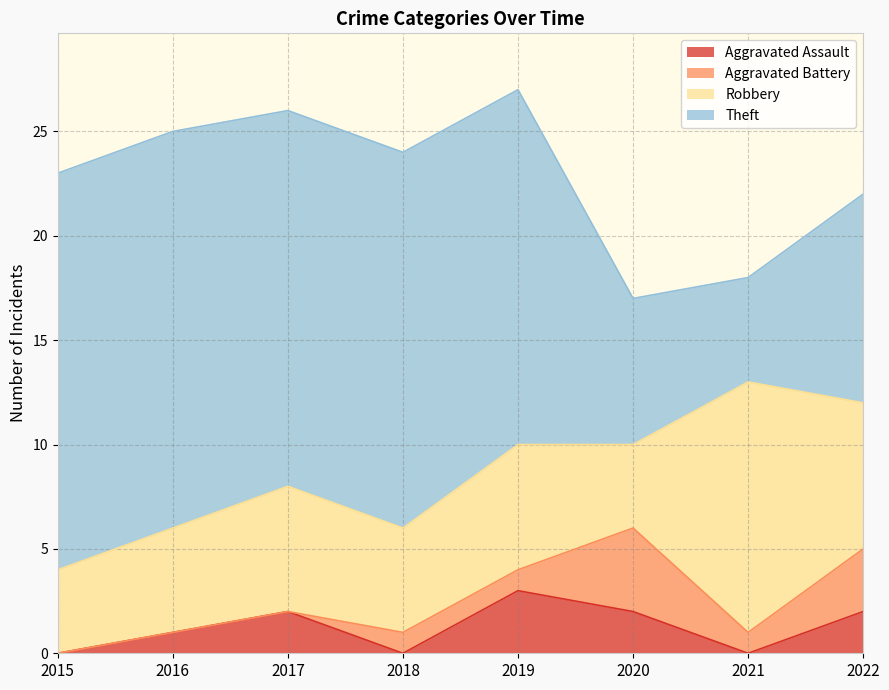

What is the sum of all Robbery values?

49